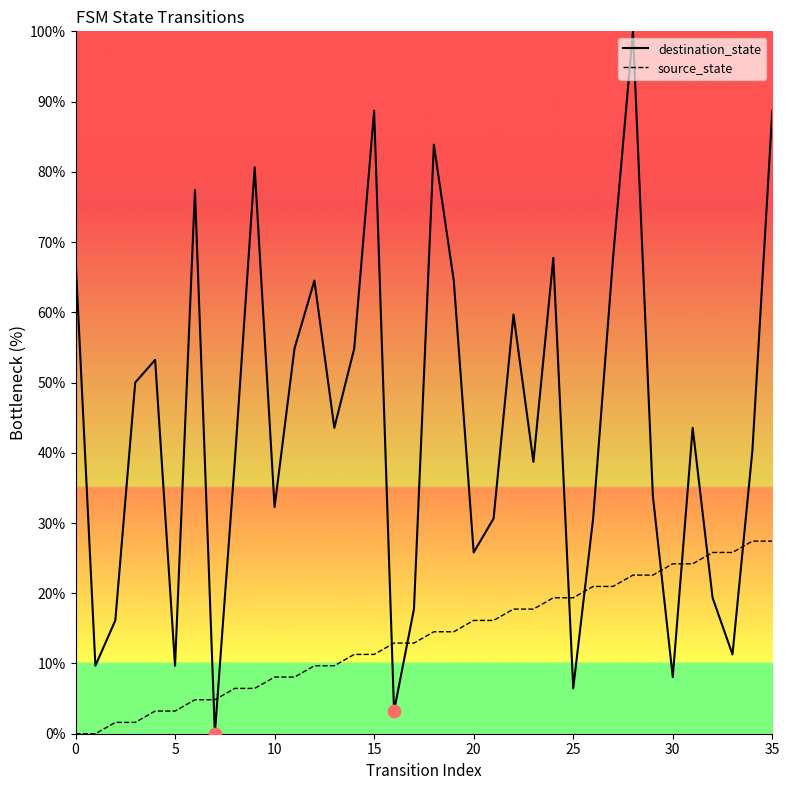

Which series has the largest range (max minus min)?

destination_state